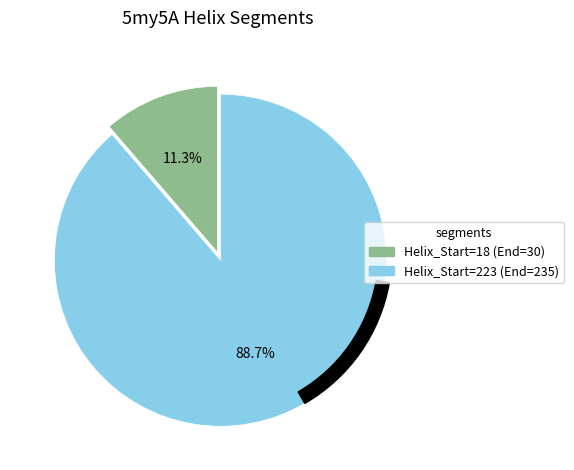

To the nearest percent, what percentage of the pie is 18?

11%